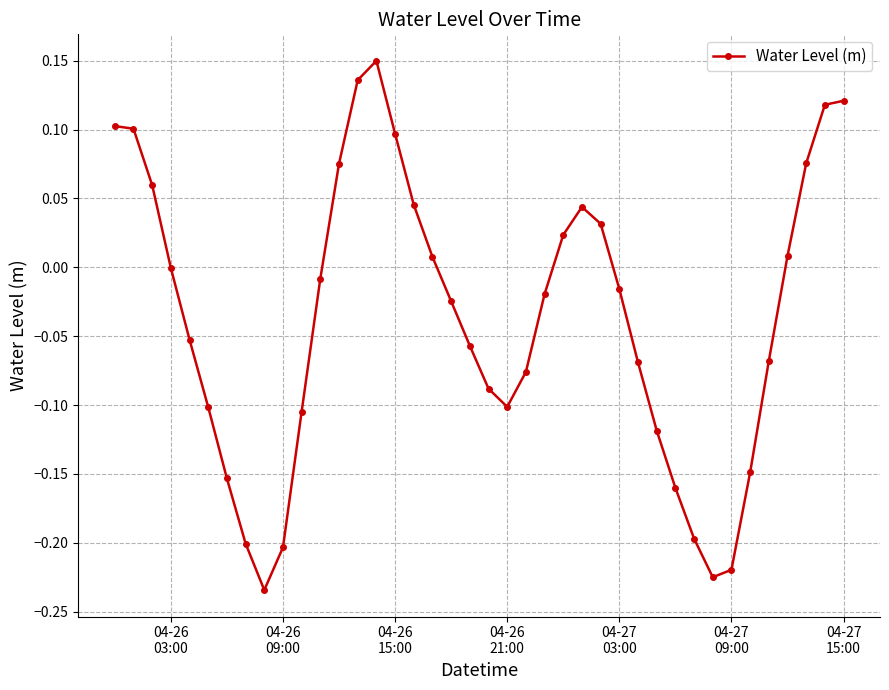

True or false: there are more than 1 points higher than both neighbors.

True